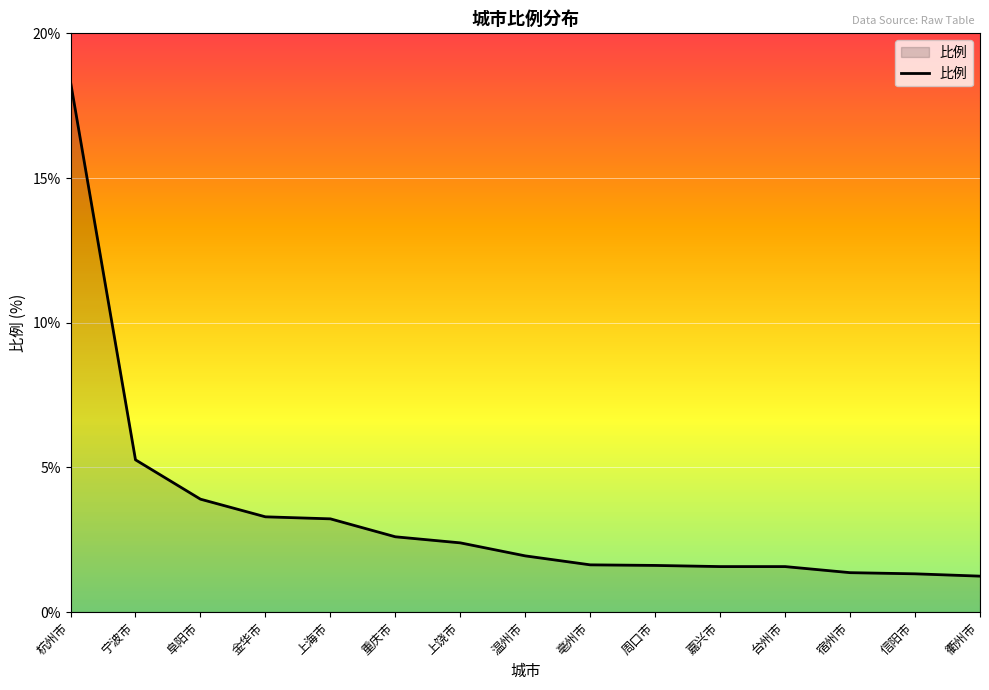

What is the sum of the values at 台州市 and 嘉兴市?

3.1